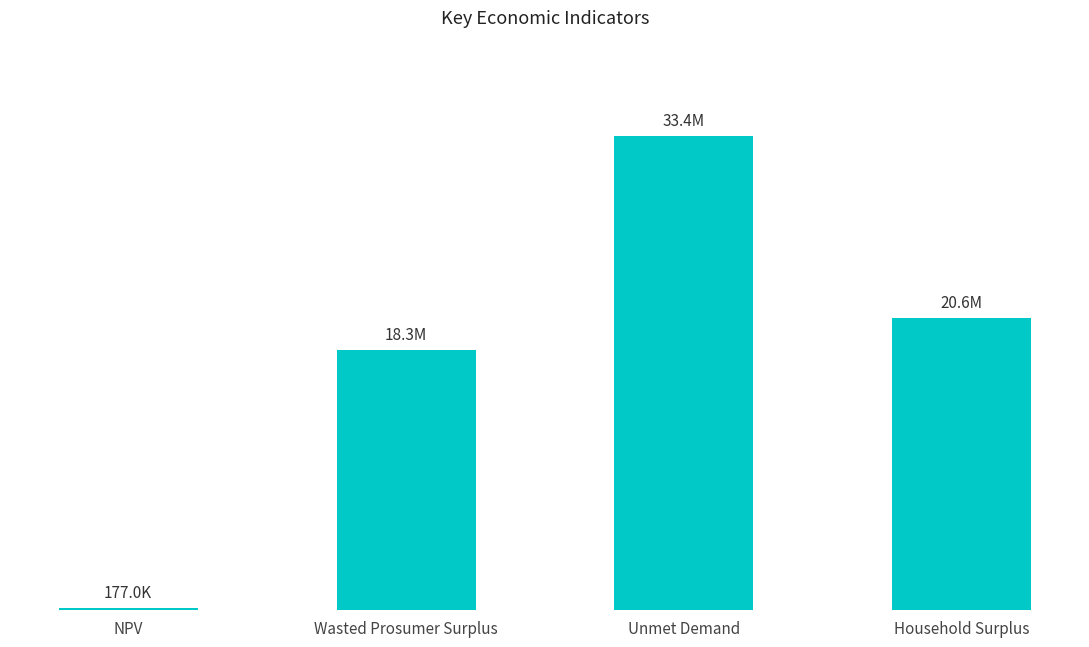

List the labels in order of value, largest first.

Unmet Demand, Household Surplus, Wasted Prosumer Surplus, NPV